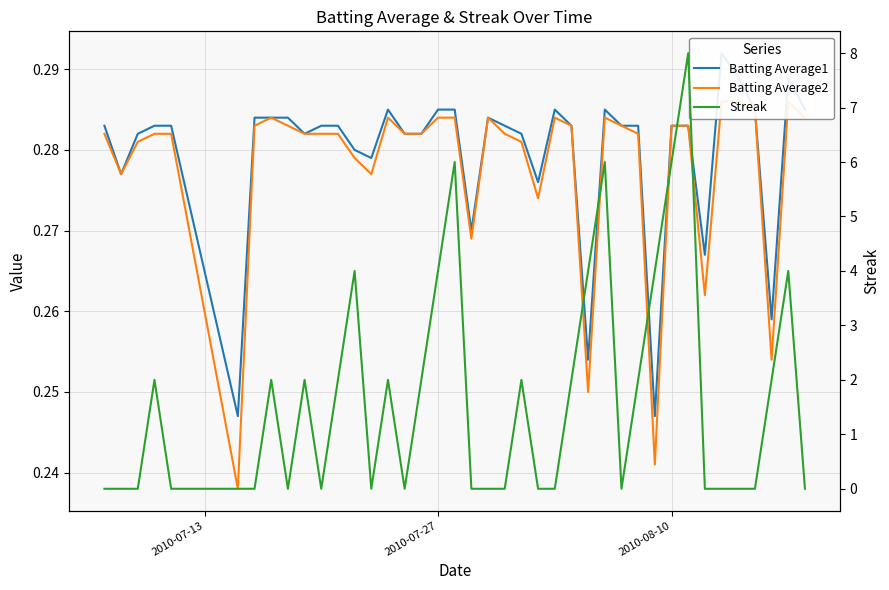

What are all the series names shown in the legend?

Batting Average1, Batting Average2, Streak